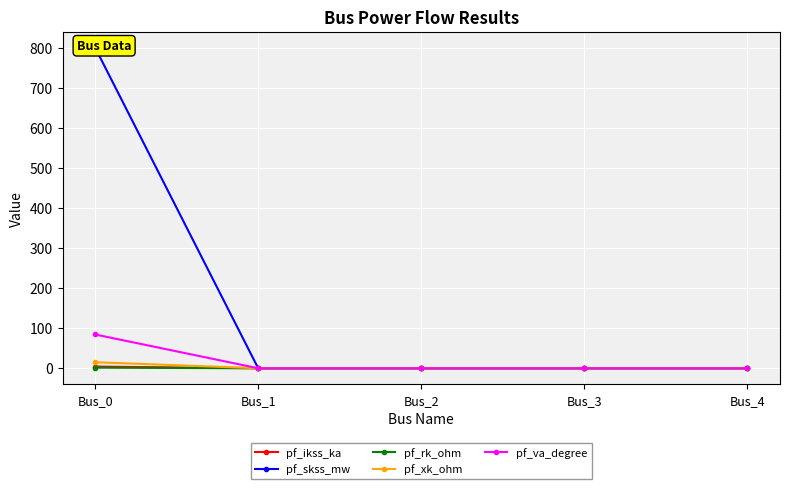

What are all the series names shown in the legend?

pf_ikss_ka, pf_skss_mw, pf_rk_ohm, pf_xk_ohm, pf_va_degree